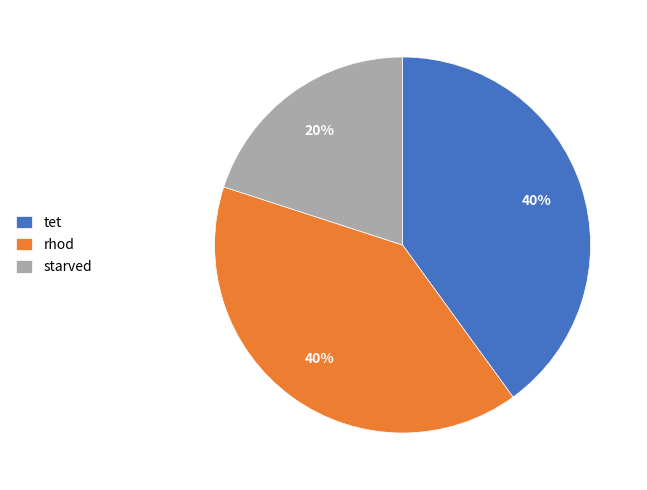

Is tet the majority of the pie?

No